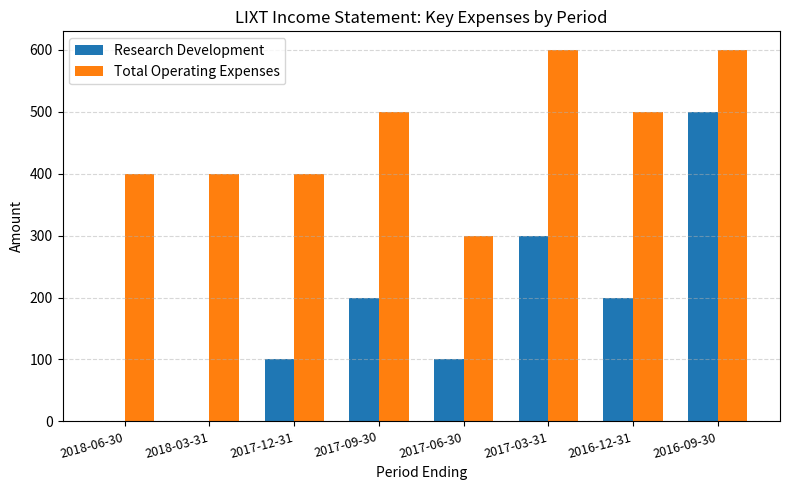

What is the sum of all Research Development values?

1400